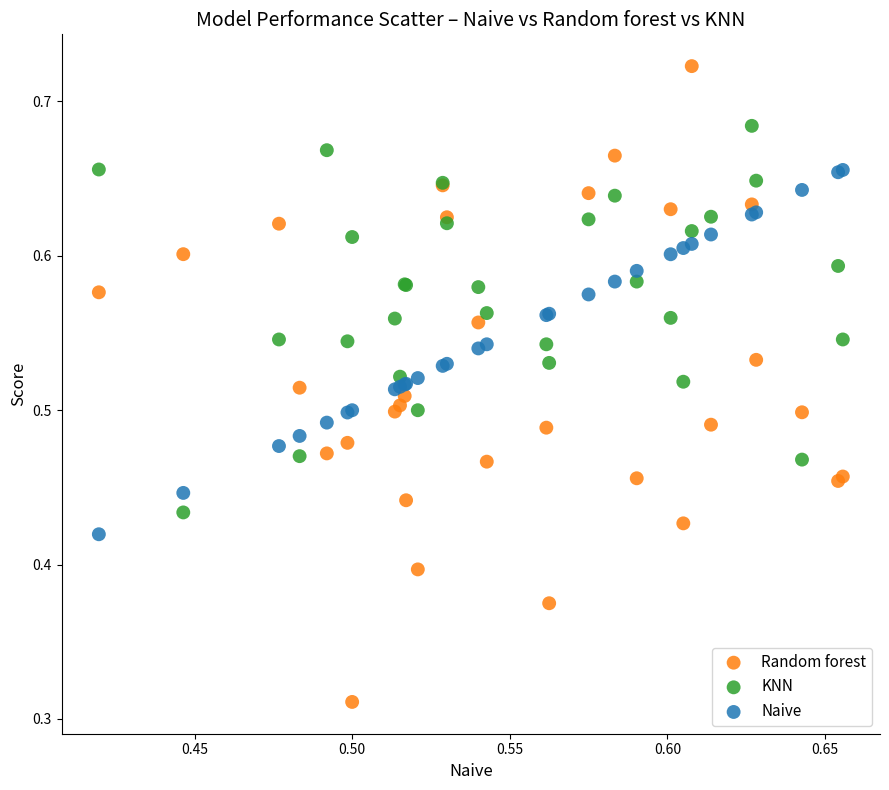

Which series reaches the maximum Y coordinate?

Random forest